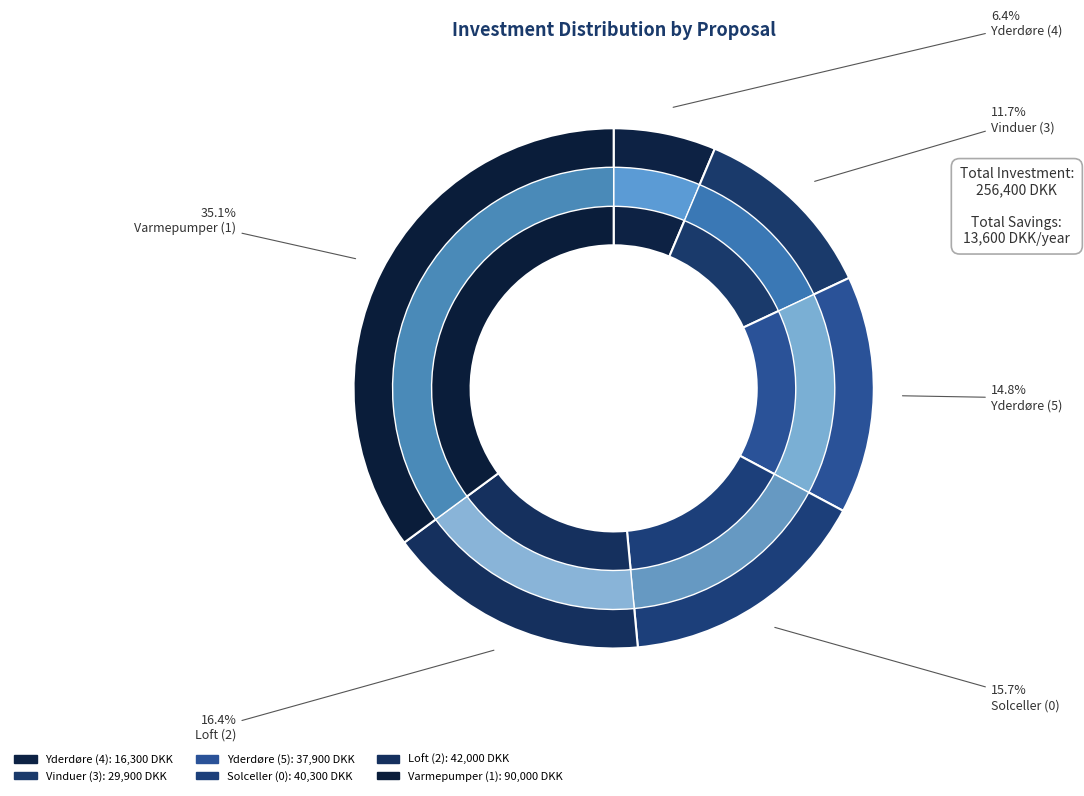

Combined, do Yderdøre (5) and Loft (2) account for over 50%?

No